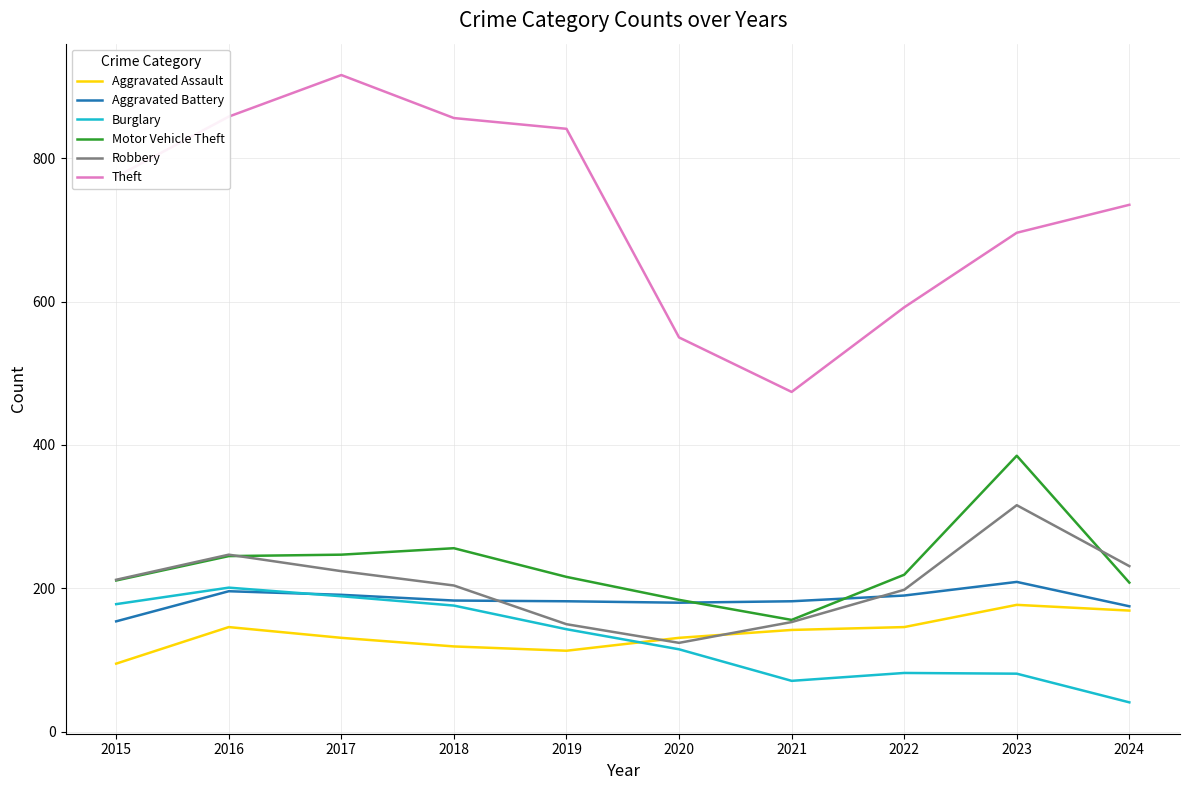

Which series has the largest range (max minus min)?

Theft